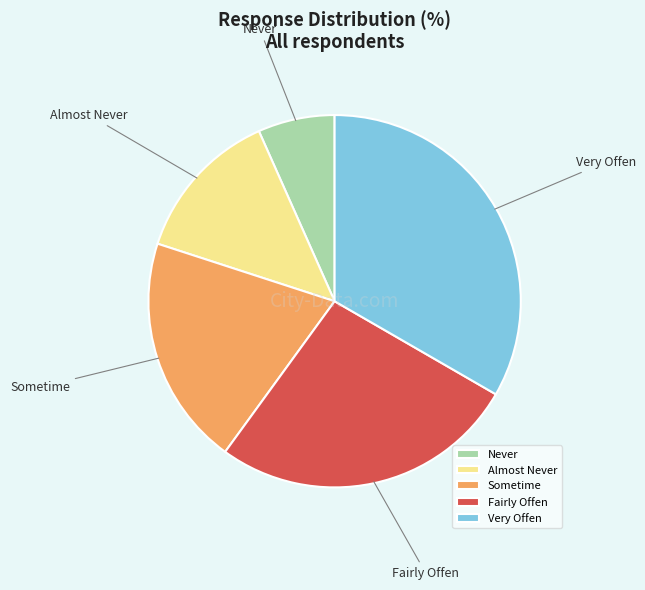

Is there a majority slice in this chart?

No